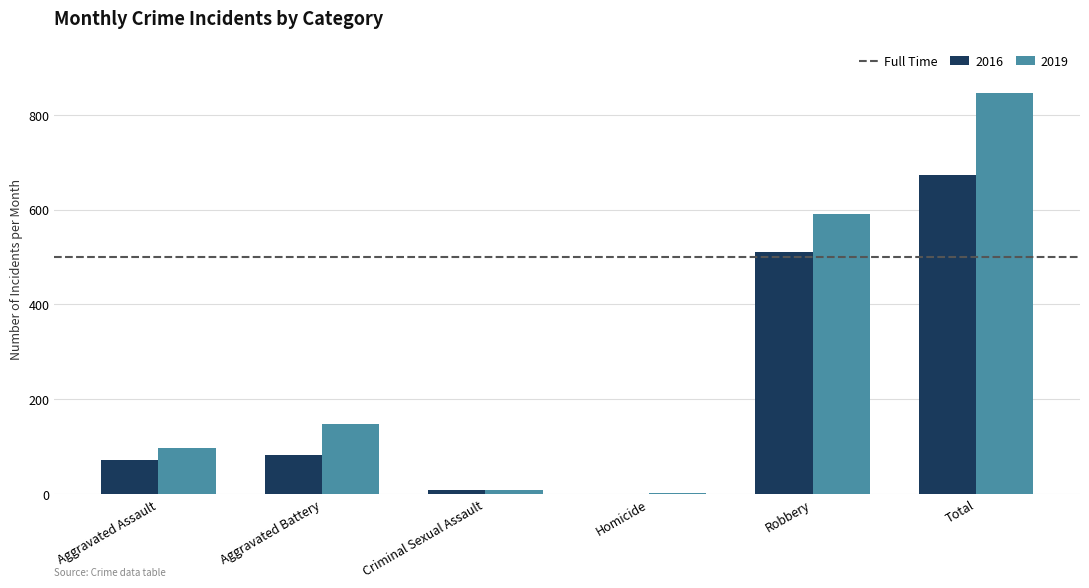

What is the approximate value of 2016 at Criminal Sexual Assault?

8